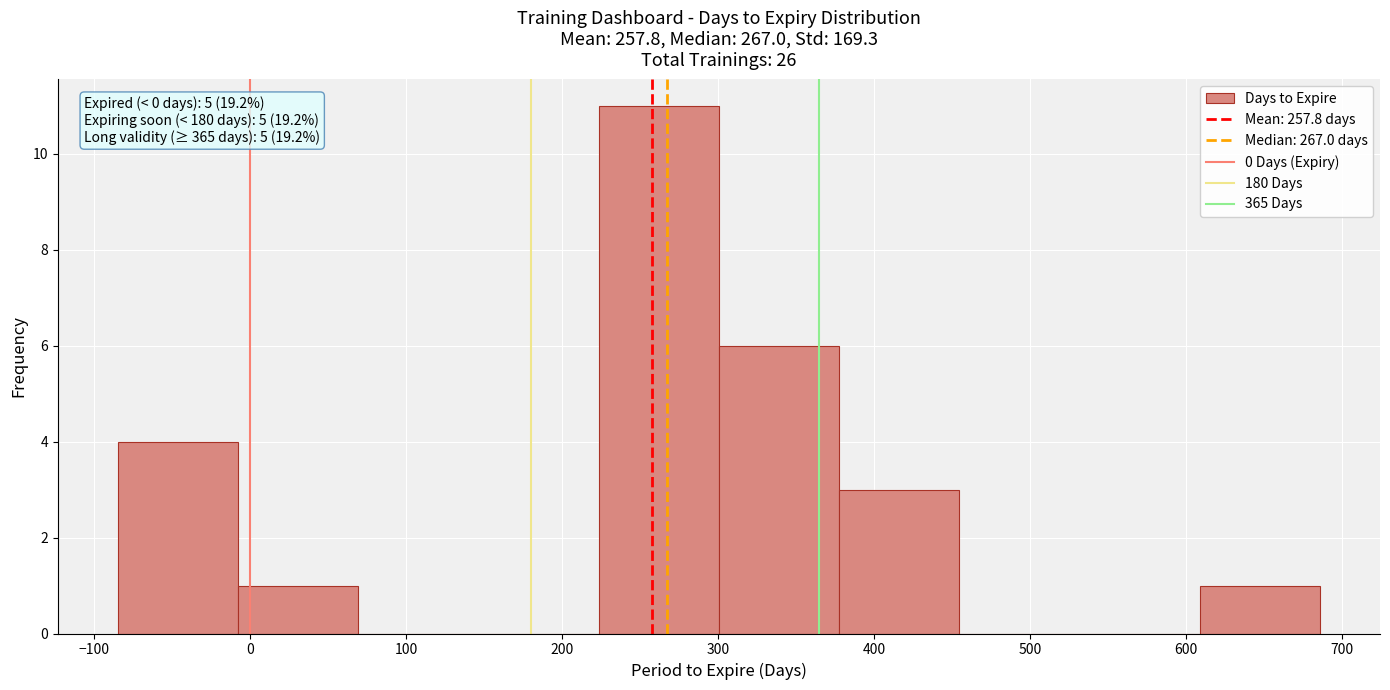

Which range on the x-axis has the tallest bar?

220 to 300